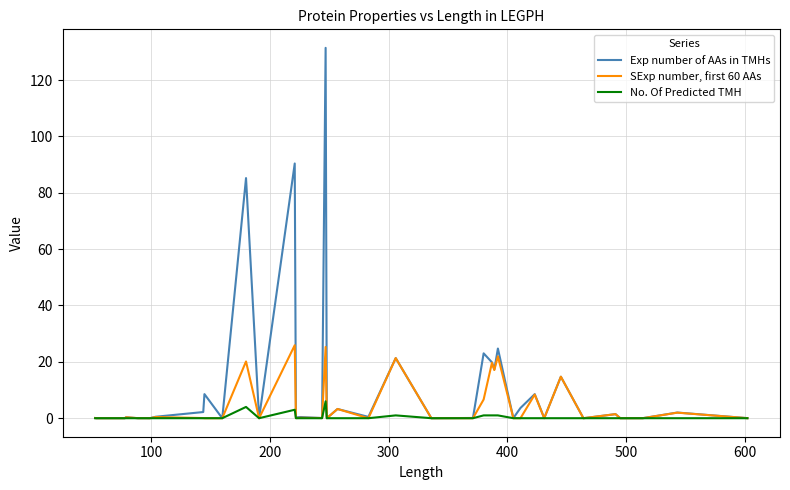

What is the sum of all Exp number of AAs in TMHs values?

460.0